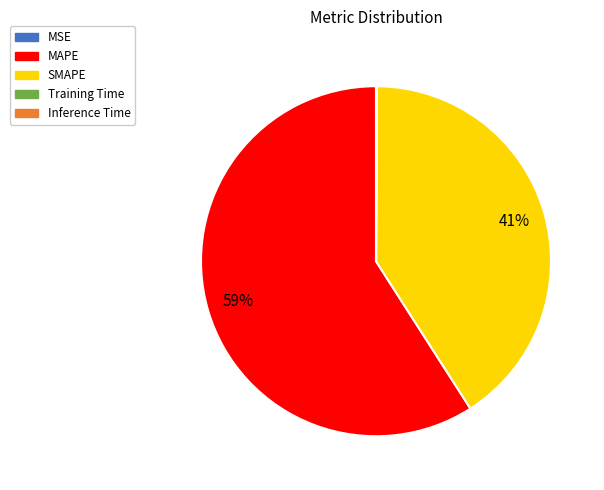

To the nearest percent, what is the average slice percentage?

20%